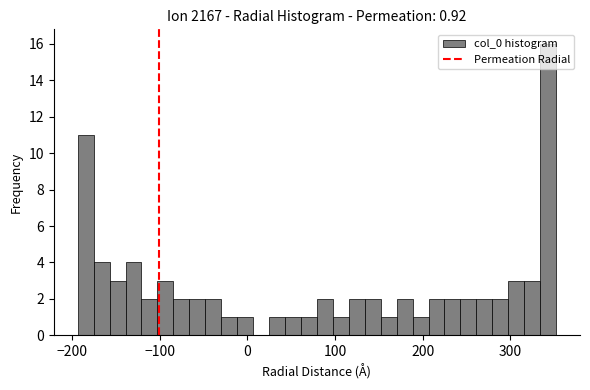

Read against the x-axis, roughly where is the centre of the tallest bar?

340